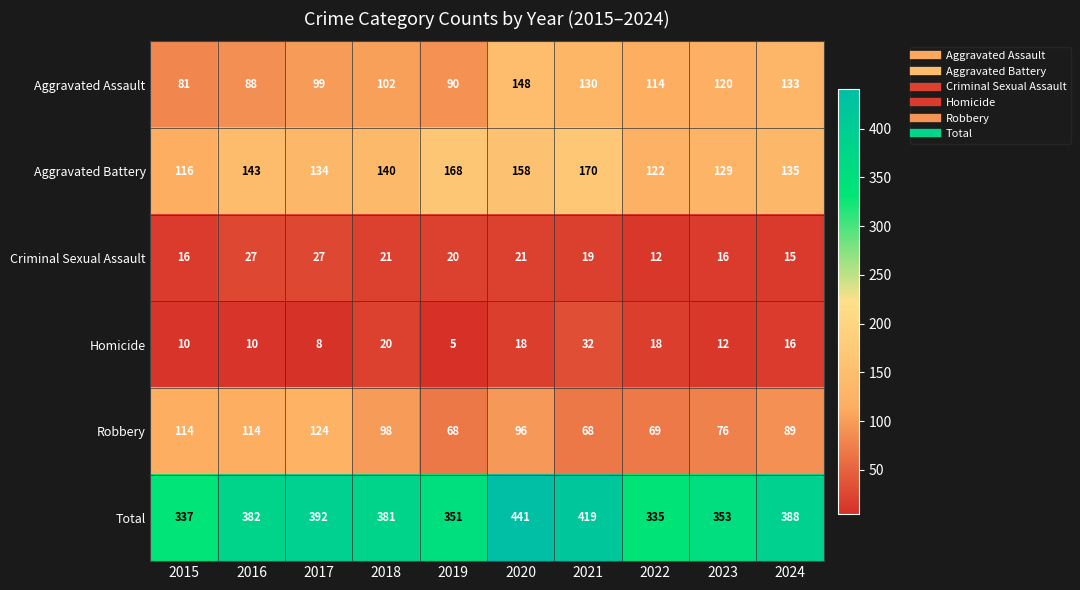

Is it true that Total equals 521 at 2022?

False